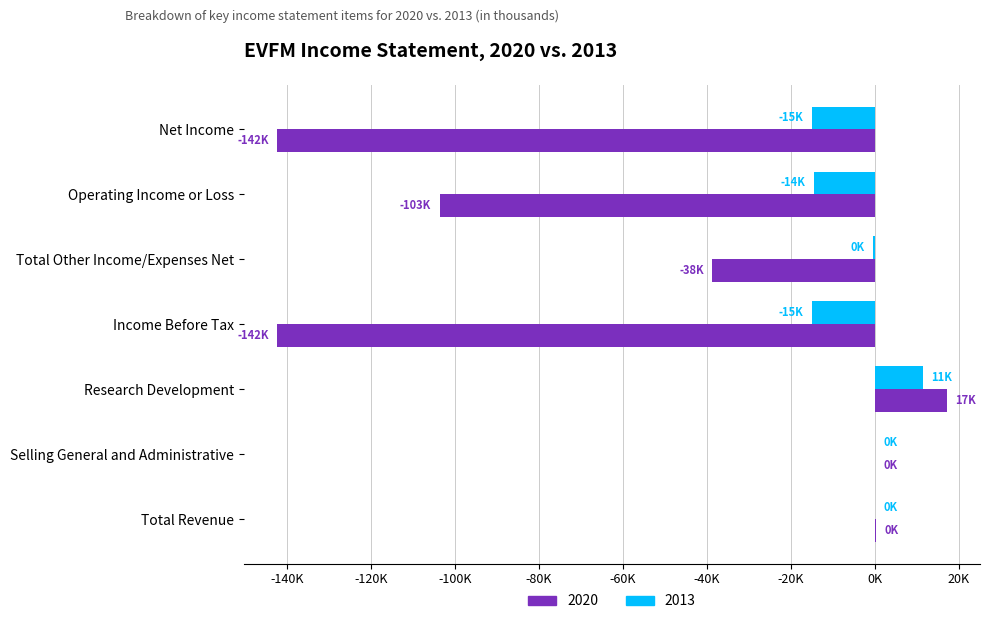

Reading right to left, list all the values displayed in this chart.

2020: 400	0	17100	-142300	-38700	-103600	-142300
2013: 0	0	11400	-15000	-500	-14400	-15000